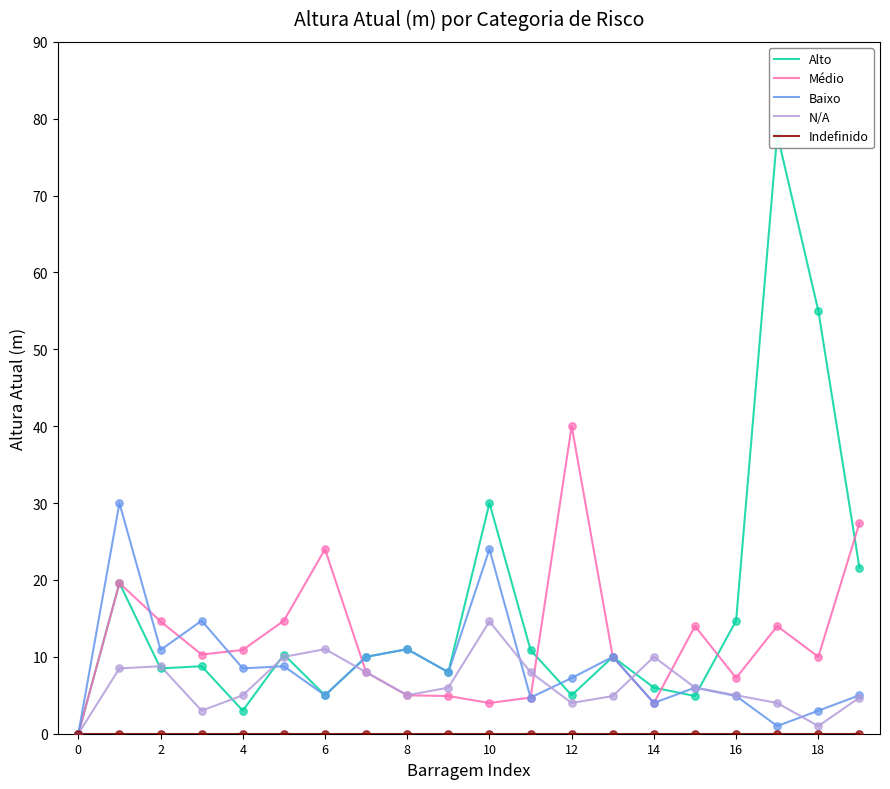

Which series has the widest spread of Y values?

Alto